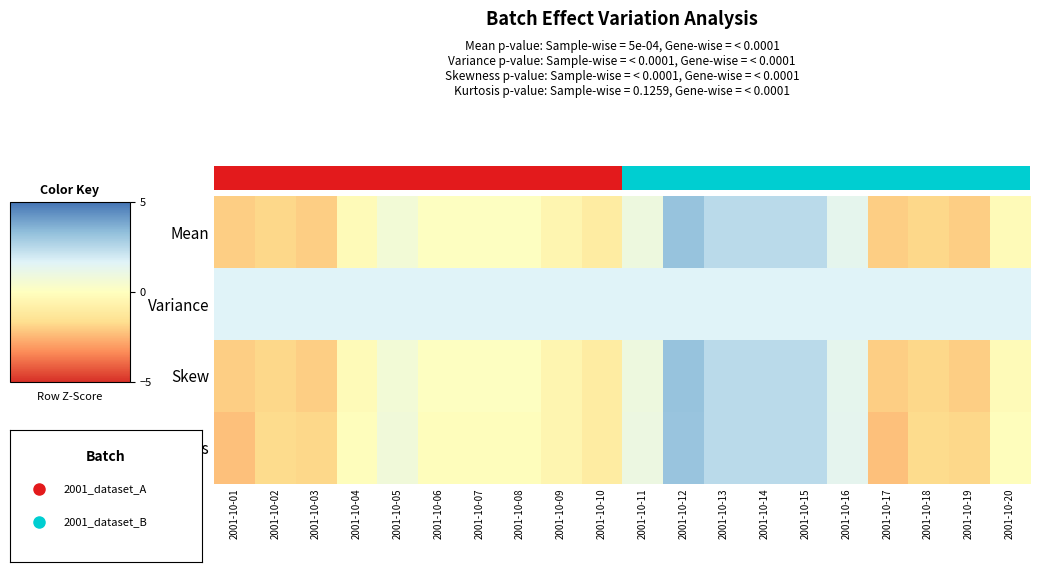

Between 2001-10-05 and 2001-10-18, which series saw the biggest shift?

Kurtosis